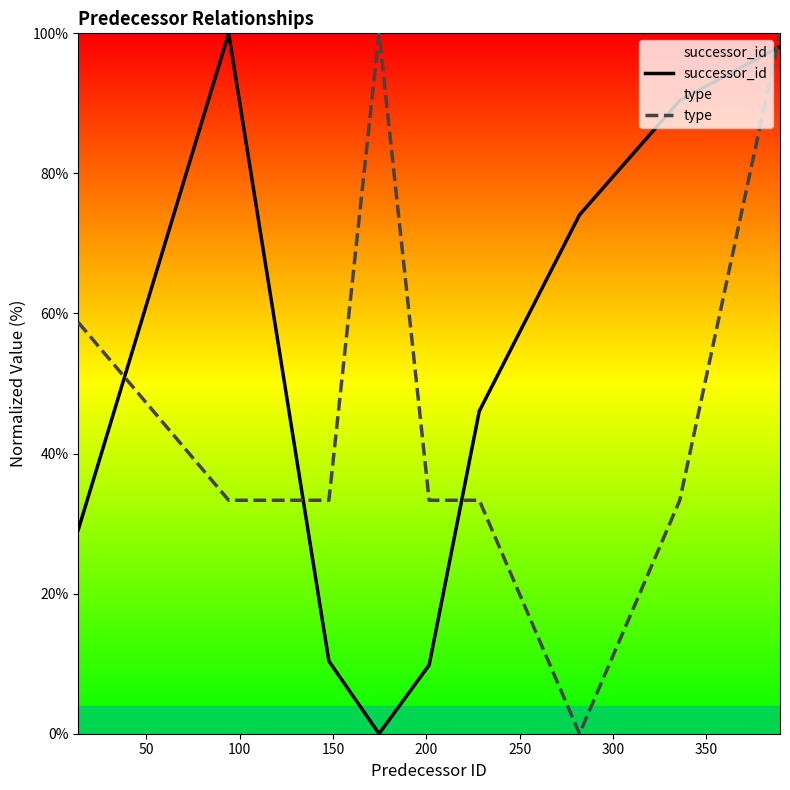

How many positive values does the type series have?

8